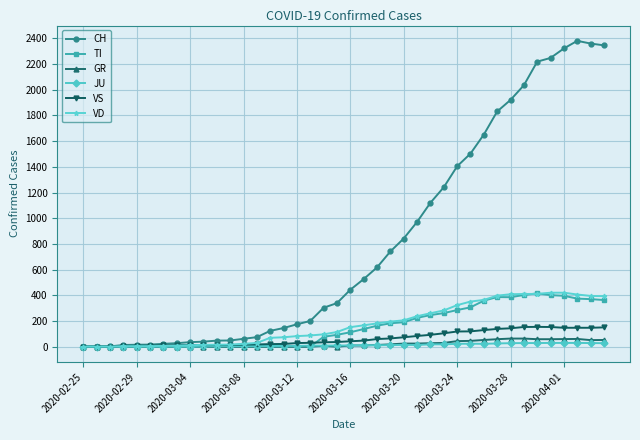

Which series has the largest total across all categories?

CH